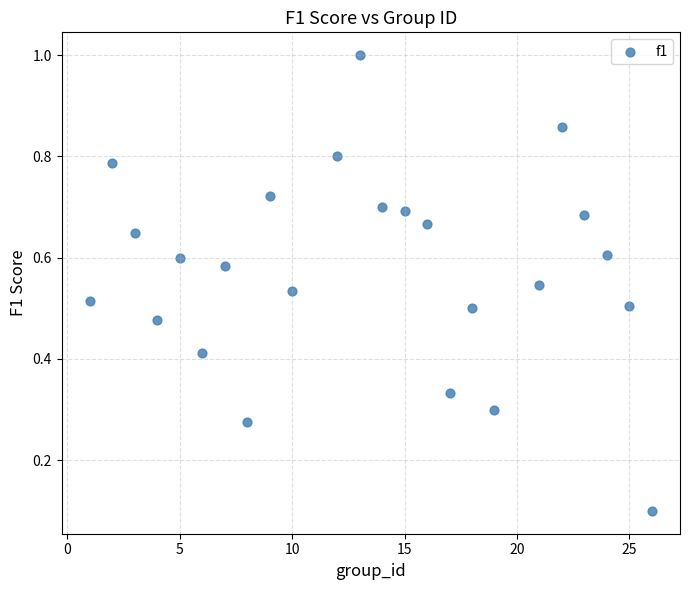

What is the range of X values (max minus min)?

25.0